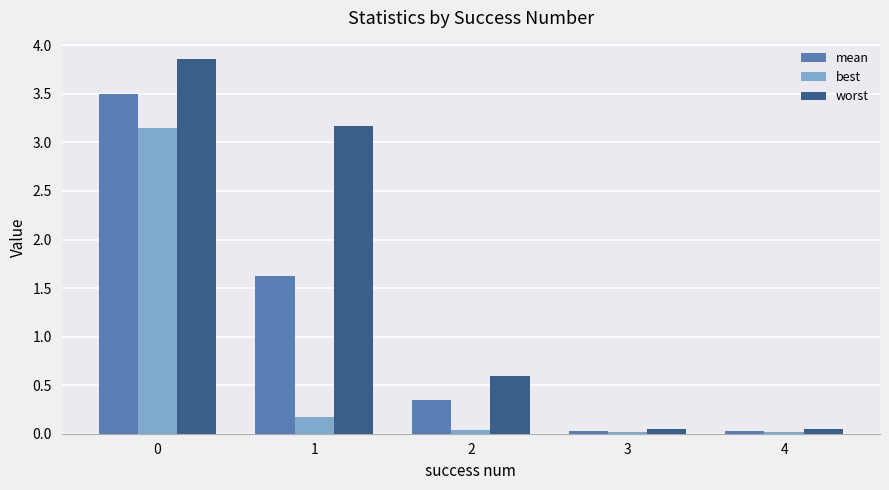

List the series in order of their overall mean, highest first.

worst, mean, best